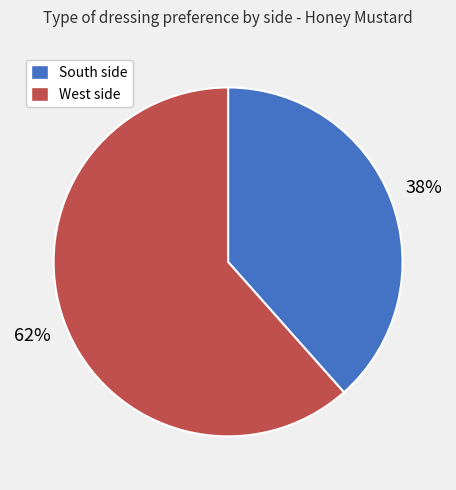

Is the sum of South side and West side greater than half?

Yes